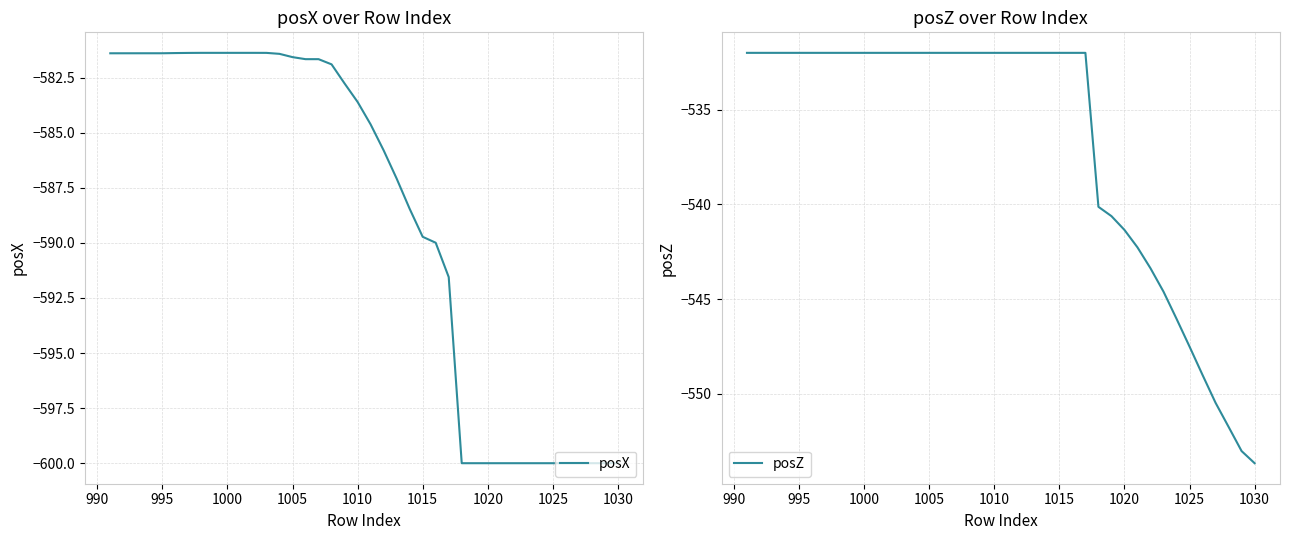

Does the chart have visible grid lines?

Yes